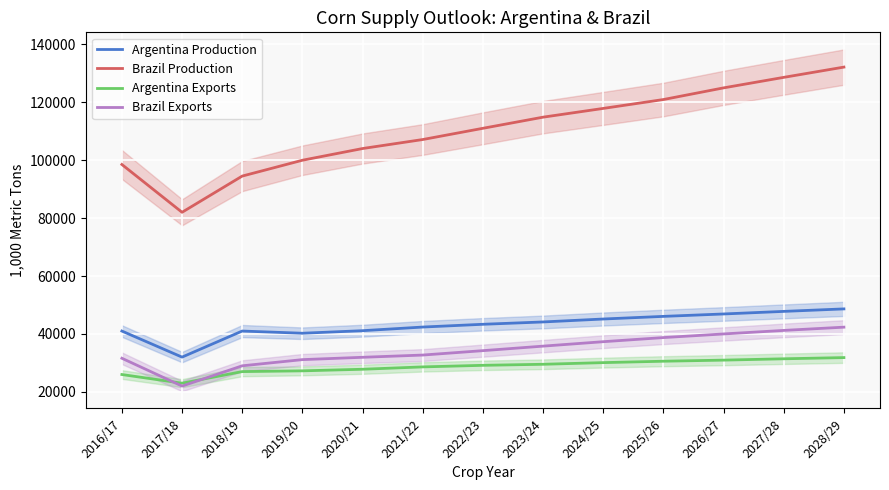

Rank the series by their maximum value, from highest to lowest.

Brazil Production, Argentina Production, Brazil Exports, Argentina Exports